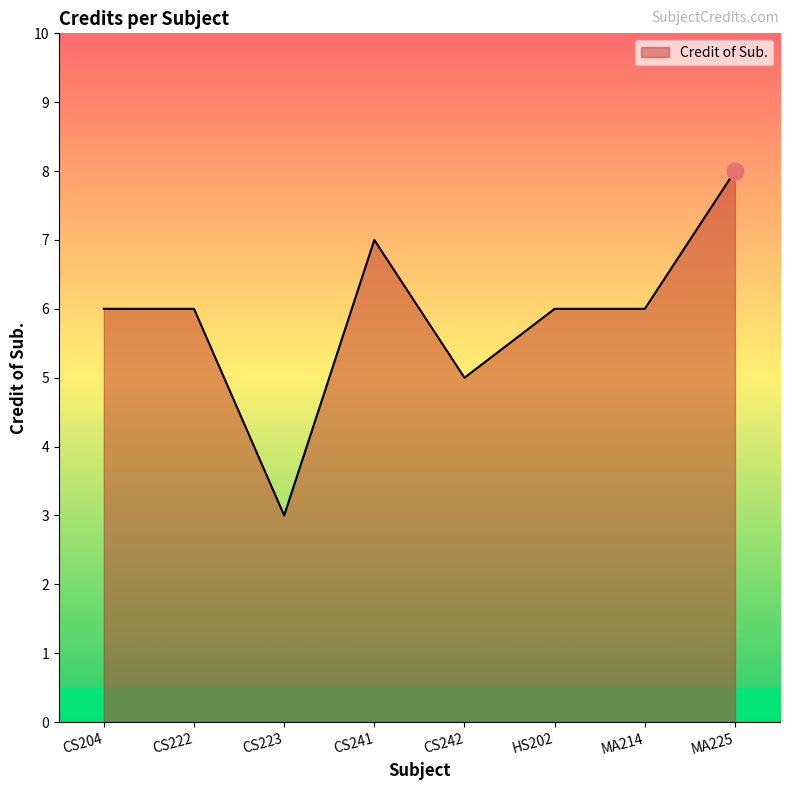

What position from the right is CS204?

8